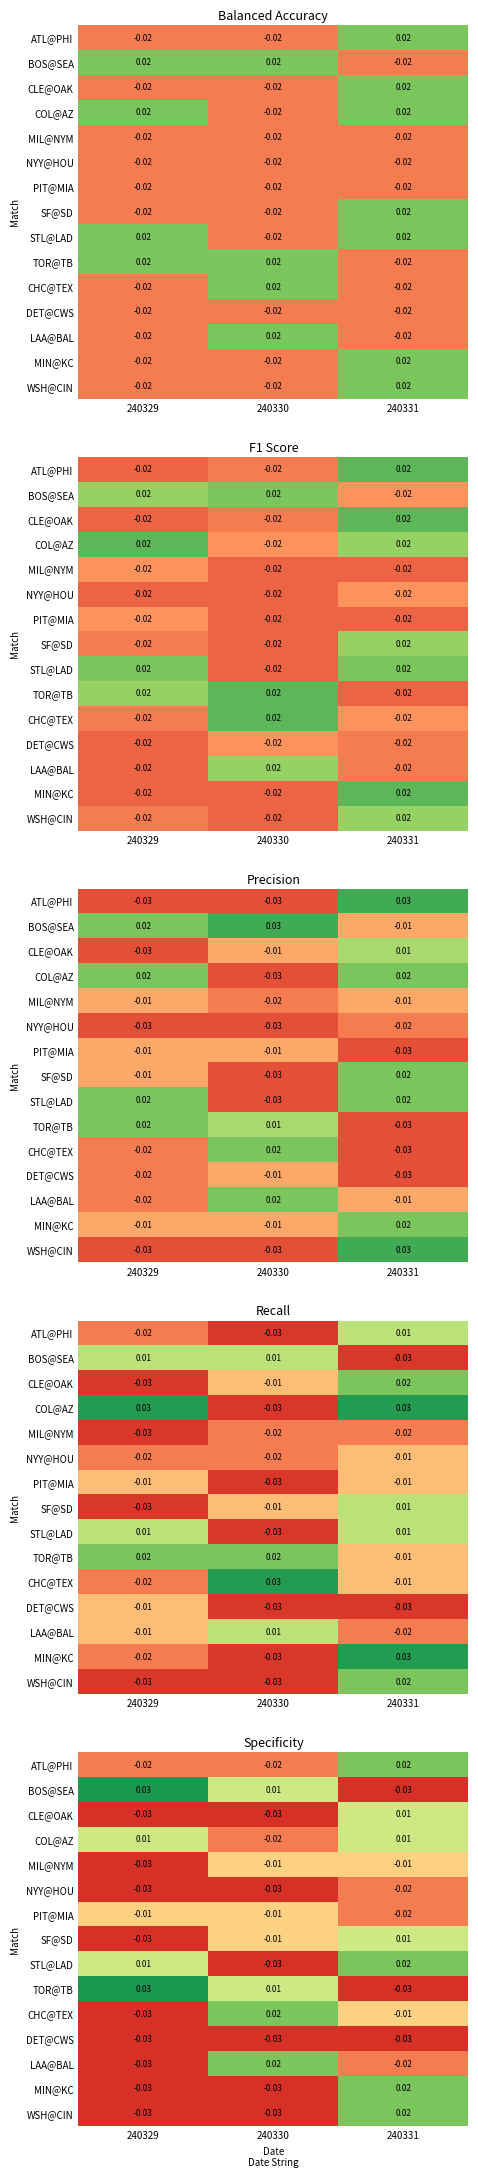

What is the total value across all series at 240329?

-0.2